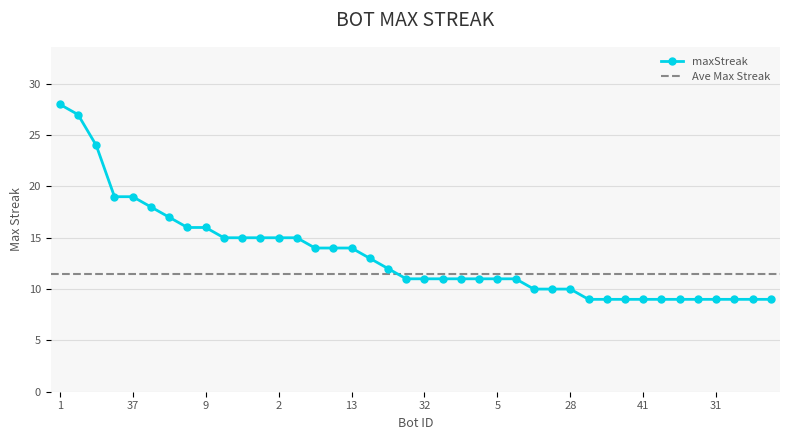

What is the average value?

13